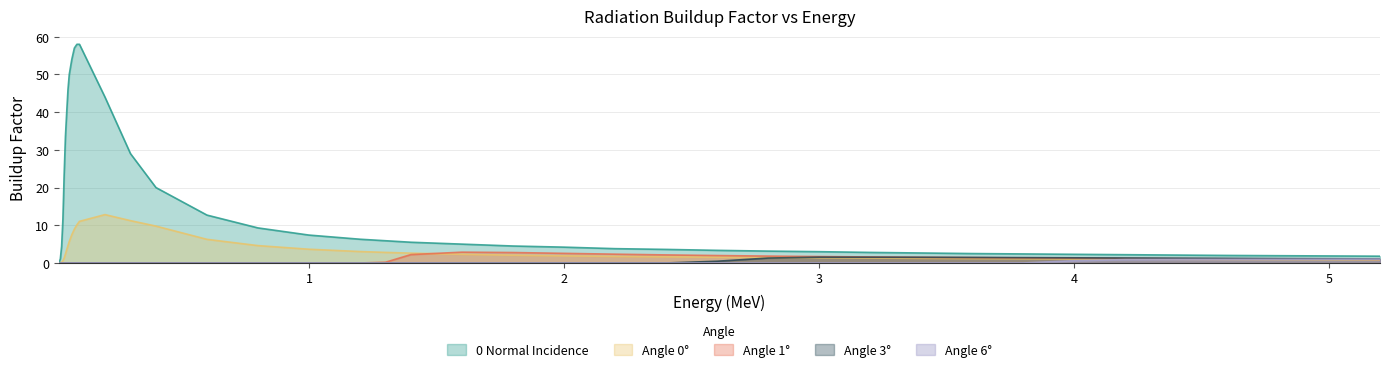

What is the difference between the second highest and second lowest values in the col_4 (6) series?

1.0